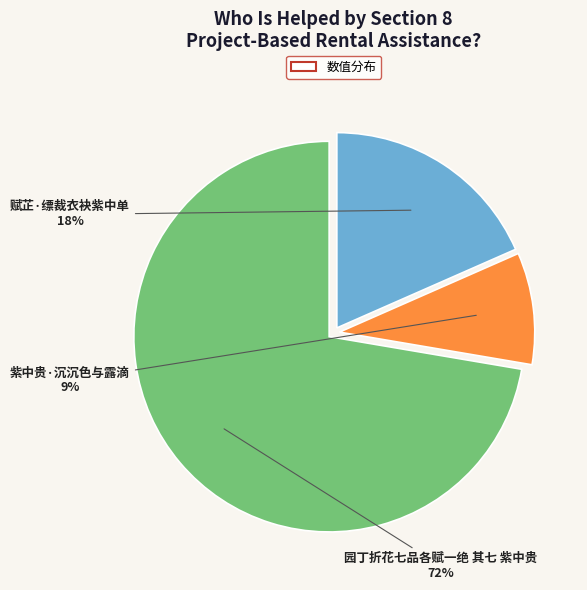

Does any single category account for the majority?

Yes